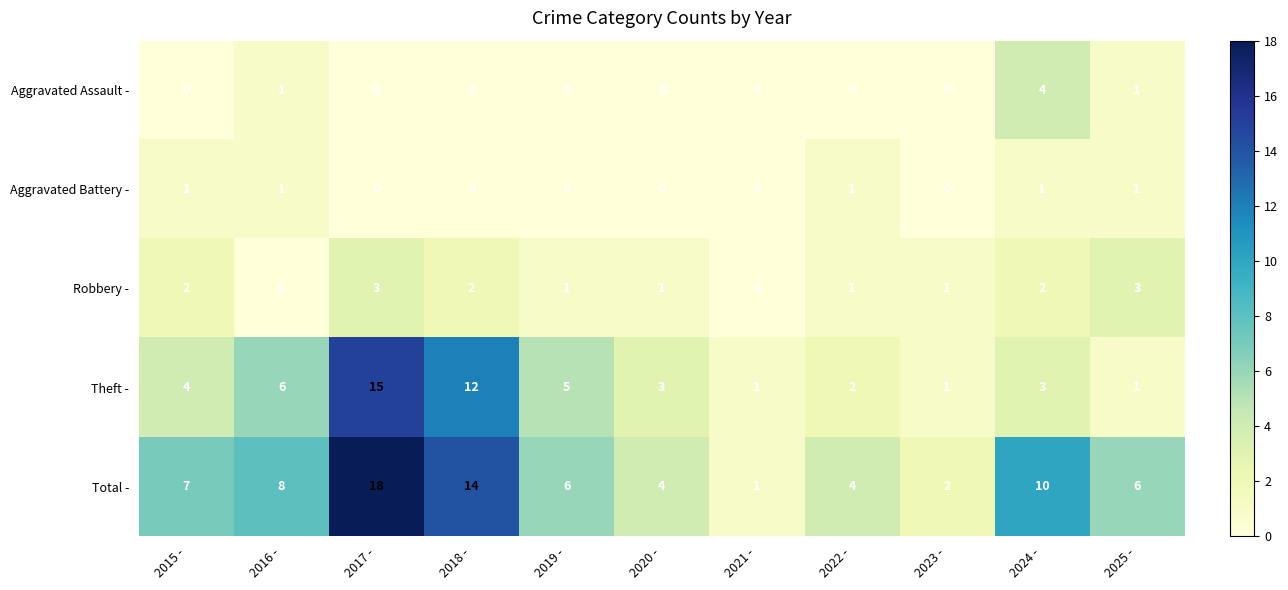

What is the difference between the maximum and second lowest values in the Theft - series?

14